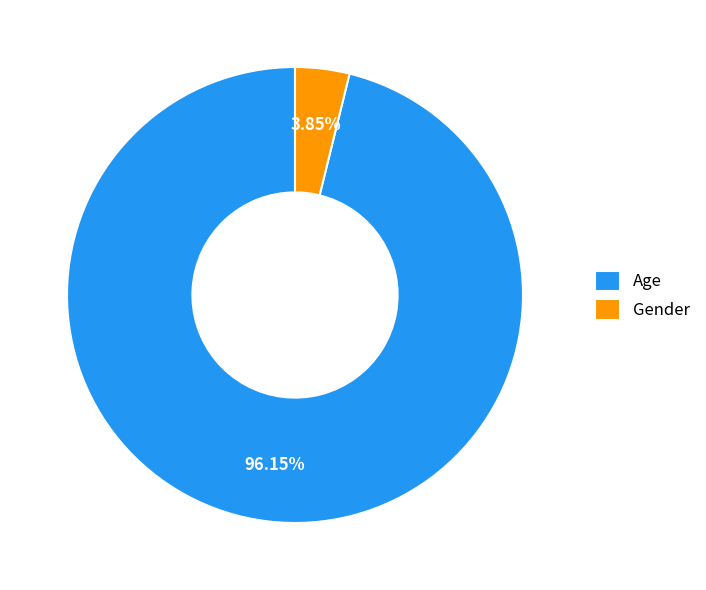

Do Age and Gender together represent more than half of the pie?

Yes